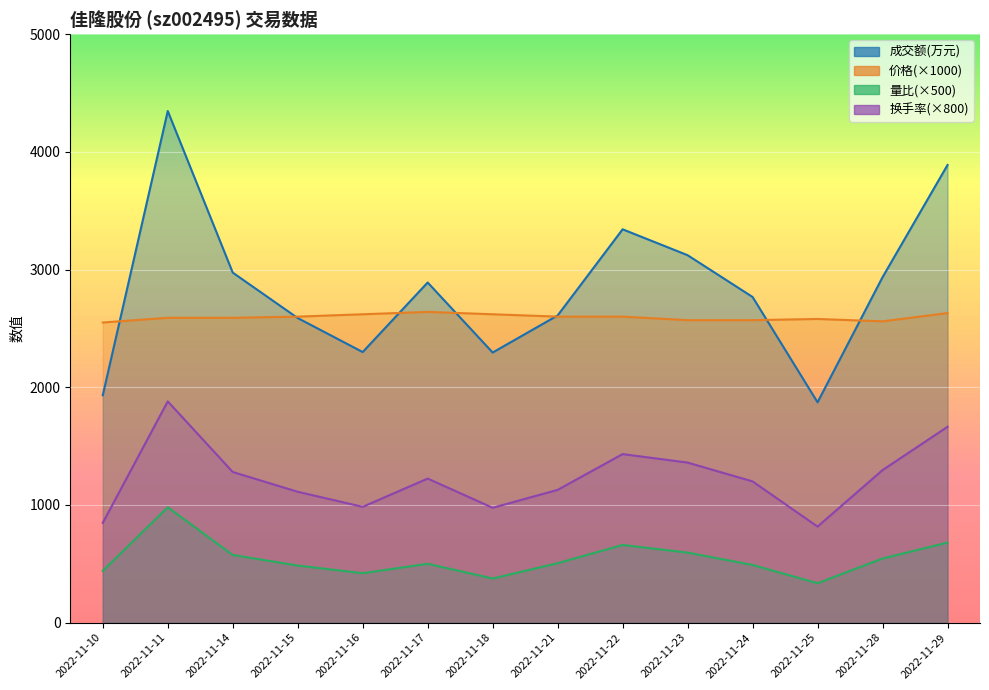

Is it true that 价格 equals 4547 at 2022-11-25?

False